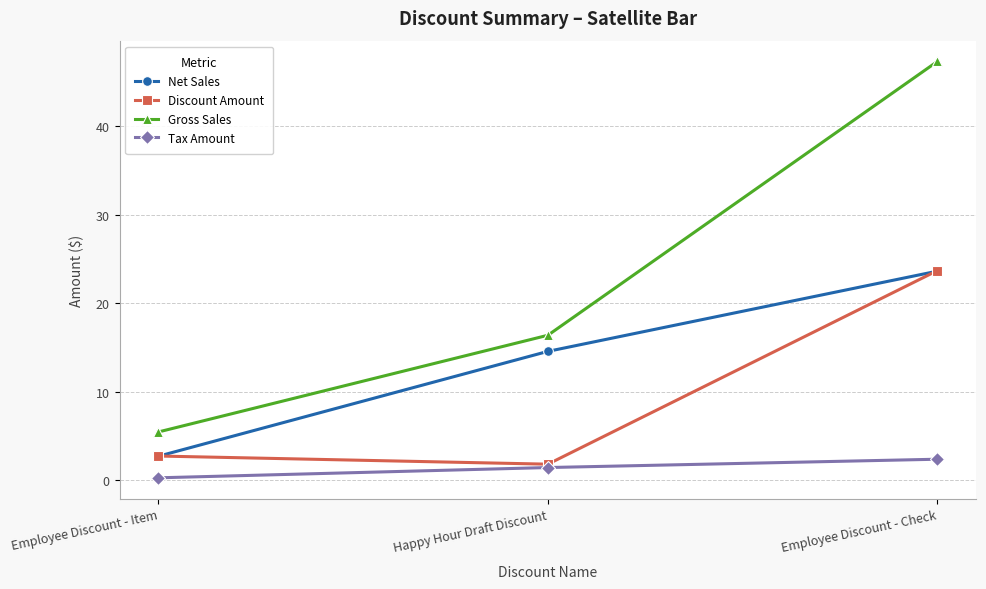

What is the highest value of the Discount Amount series?

23.7